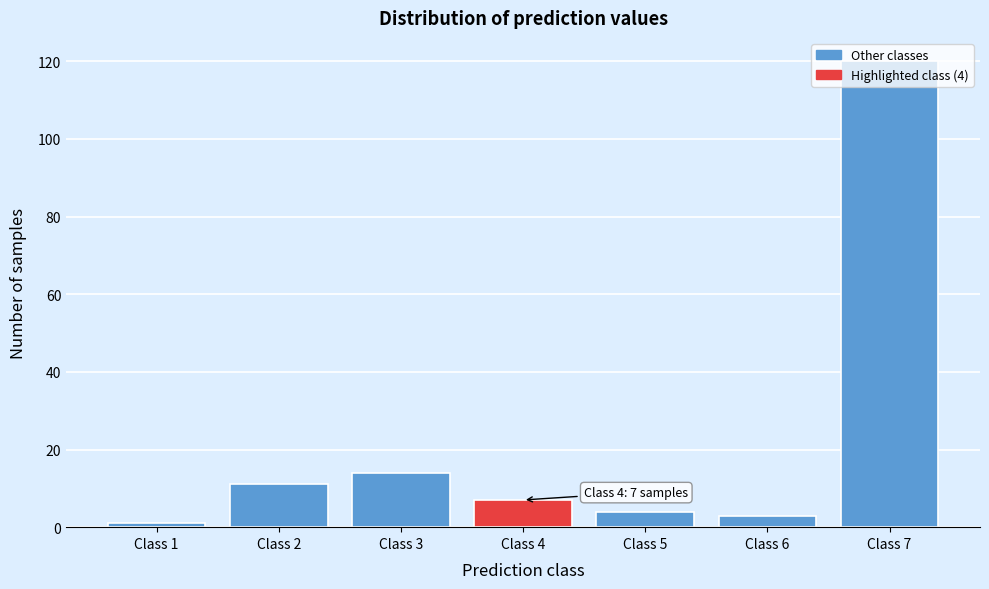

Is it true that the value at Class 4 is 12?

False